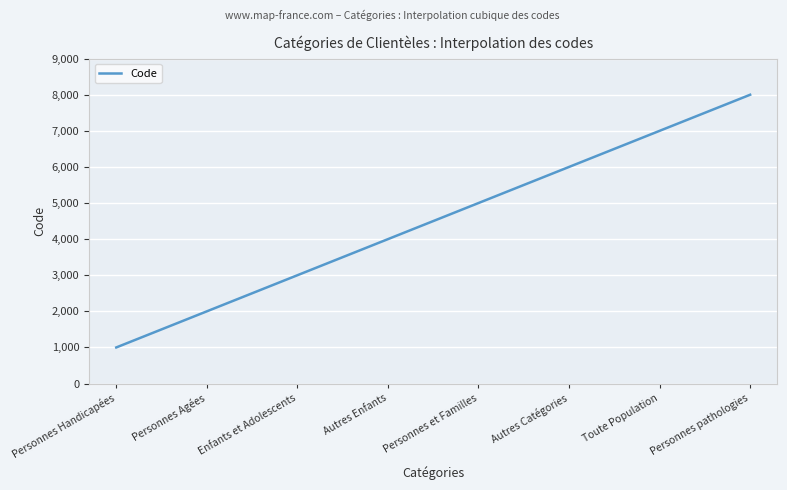

True or false: the data shows 5000 at Personnes et Familles.

True